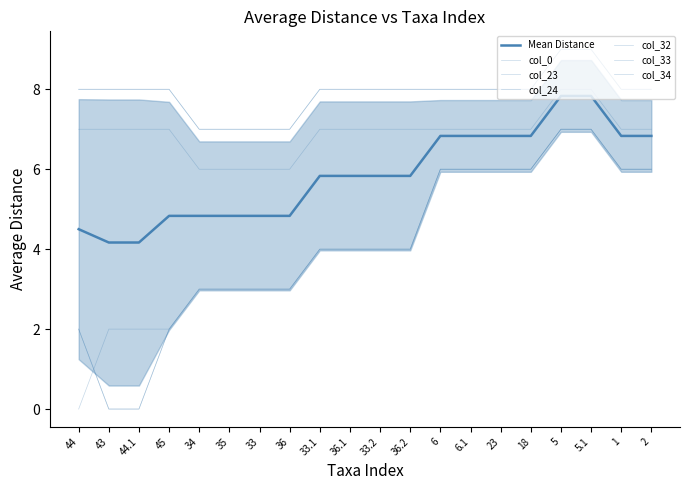

The value of col_34 at 18 is 12. True or false?

False